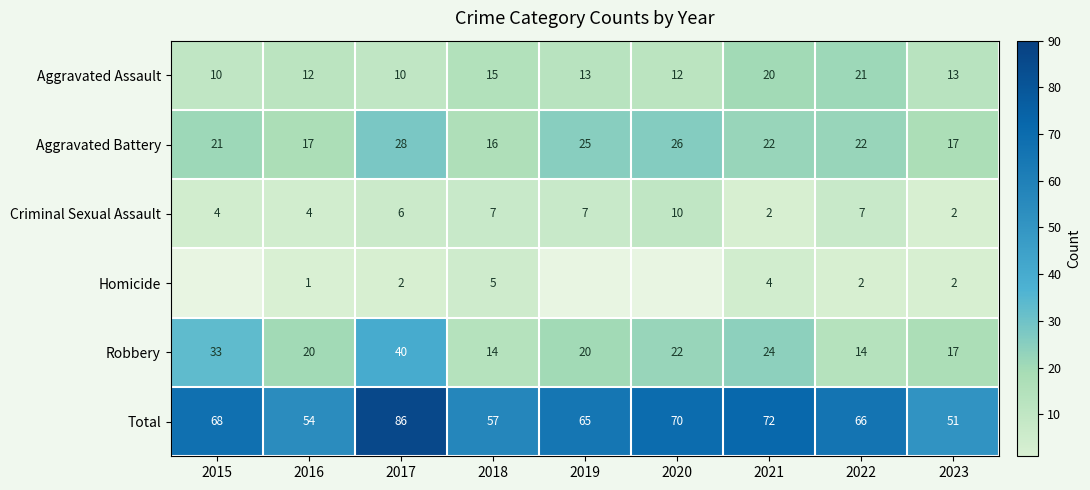

How many categories are shown in the chart?

9